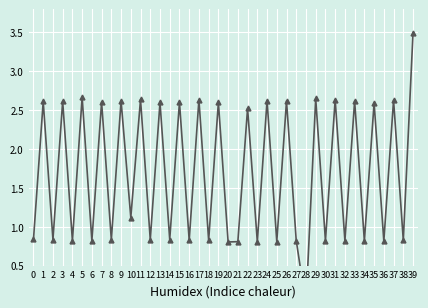

What is the difference between the maximum and second lowest values?

2.7